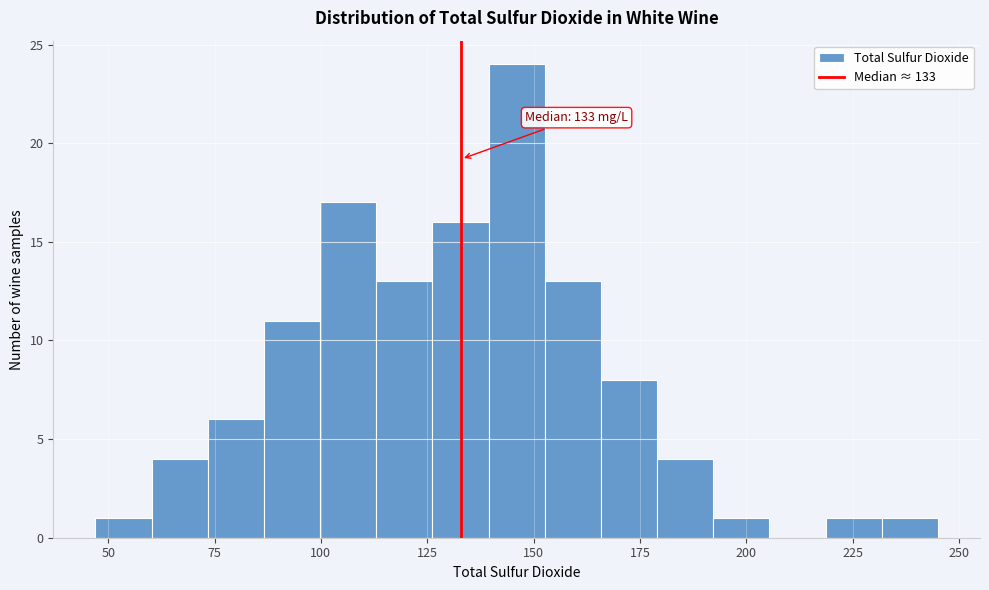

Around what value on the x-axis is the tallest bar? Give the approximate position of its centre, as read against the axis.

145